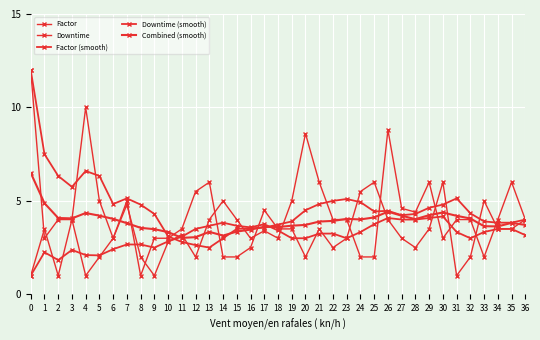

What is the value of the Factor (smooth) point at the 37th from the left?

3.2